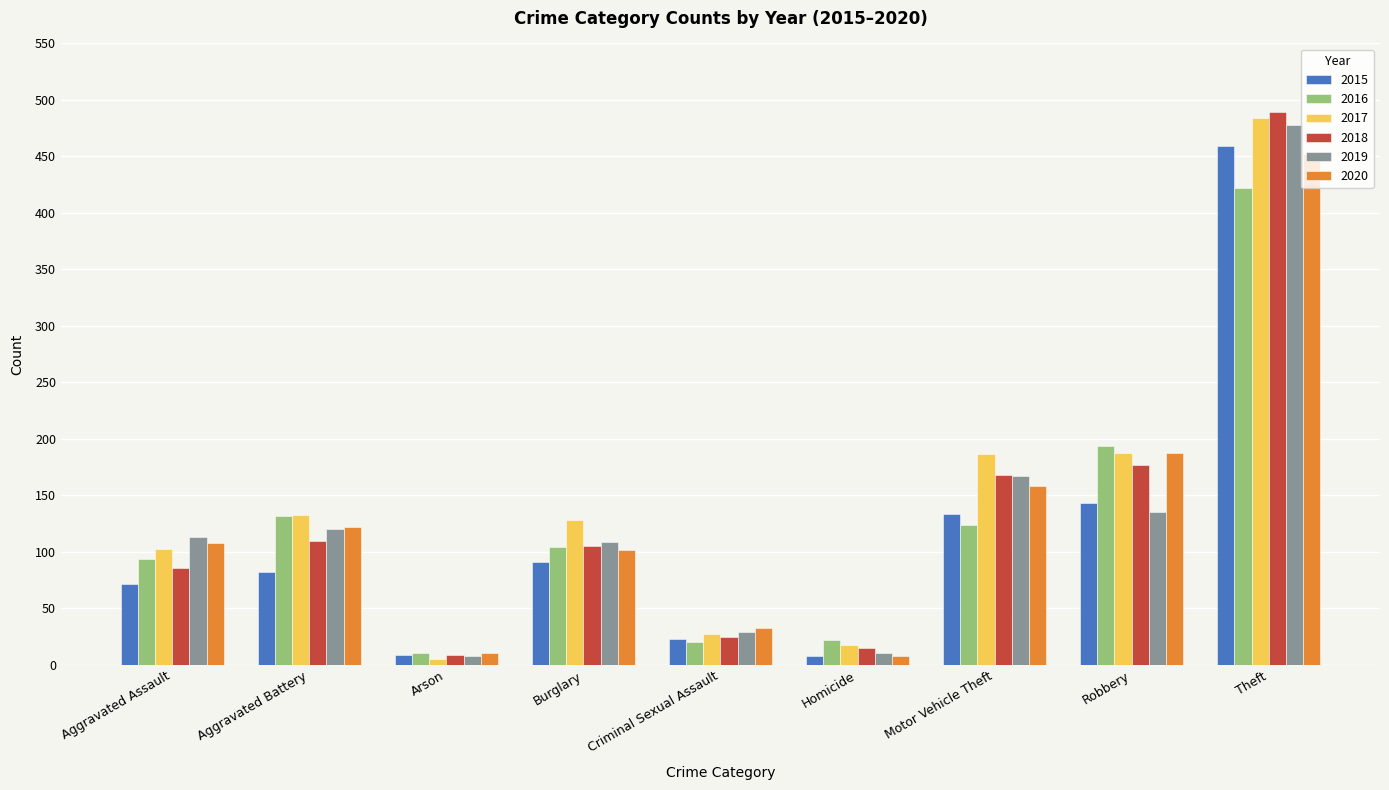

What is the average value of the 2020 series?

131